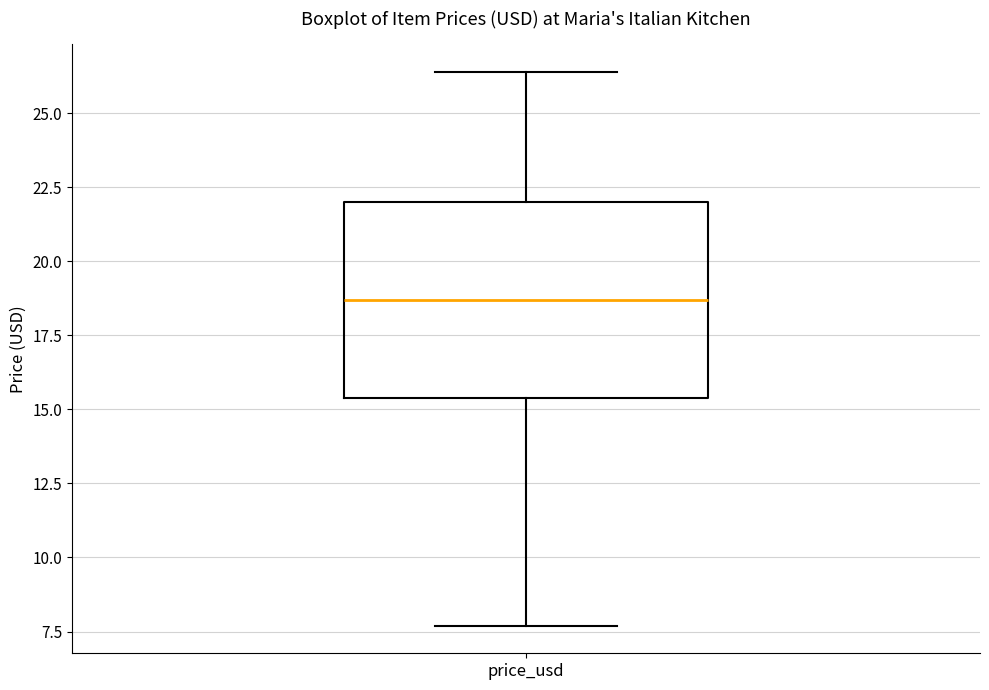

Transcribe this box plot: give where the median line is, the range the box spans, and where the two whiskers end, as read against the y-axis. The values are not printed on the chart, so give them approximately, as read against the axis.

median 18.5, box 15.5 to 22.0, whiskers 7.5 to 26.5